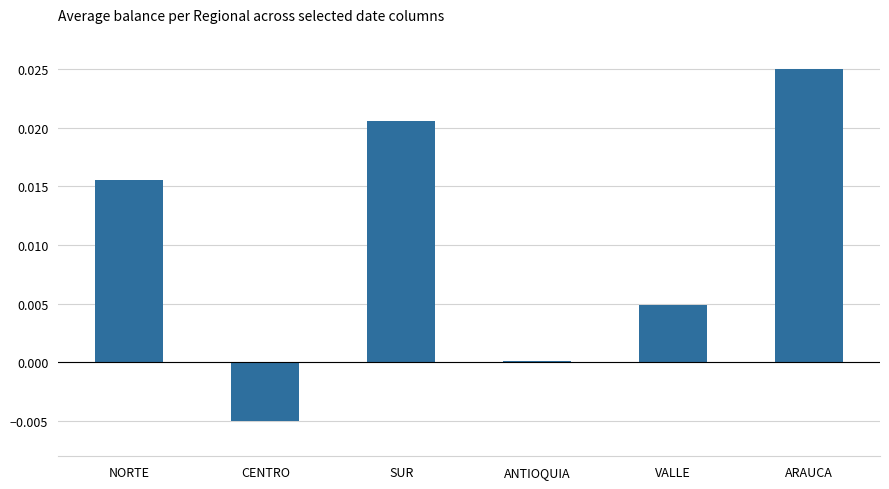

Which label corresponds to the largest value in the chart?

ARAUCA